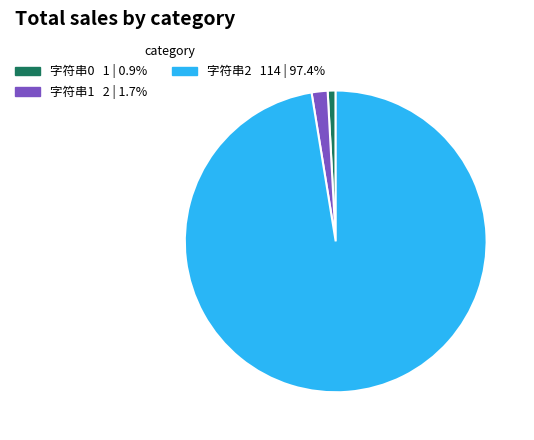

How many segments does this pie chart have?

3